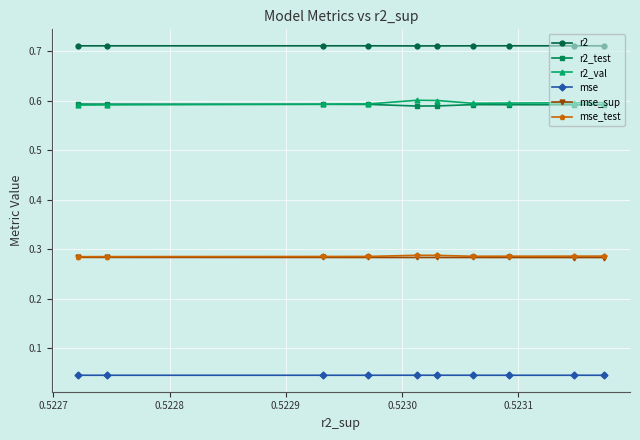

Count the mse values in the range 0 to 1.

10